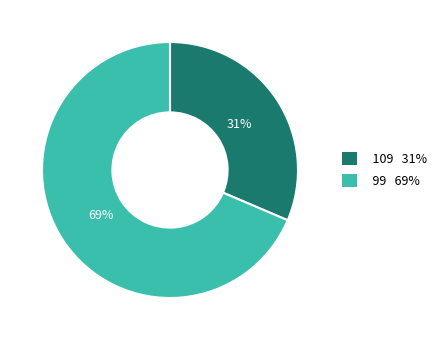

How many slices are in this pie chart?

2